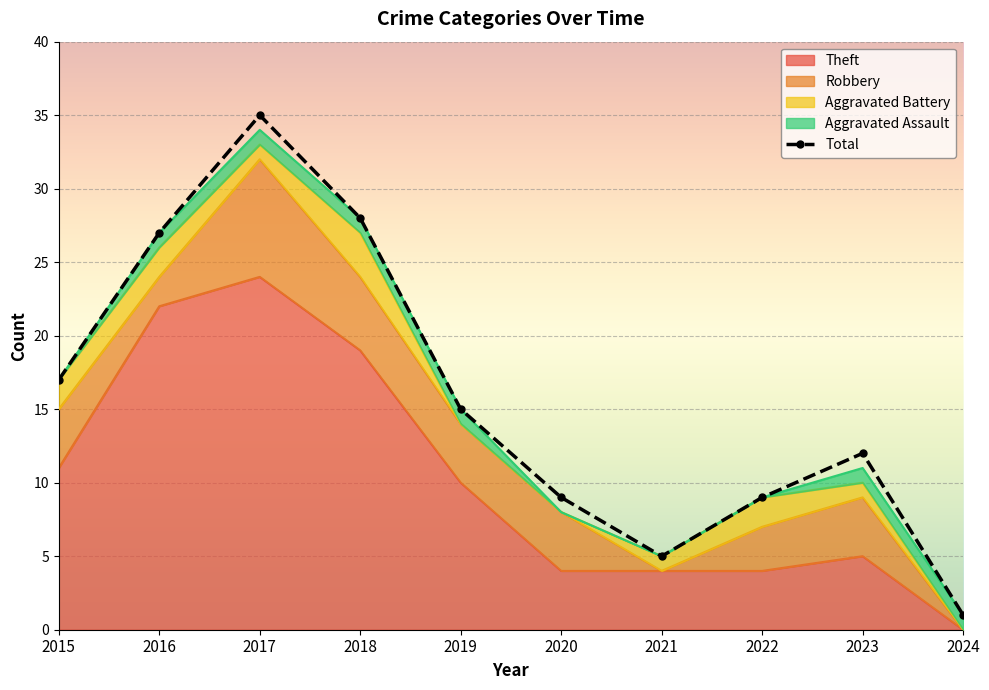

Reading left to right, transcribe all the data shown in this chart.

2015=17	2016=27	2017=35	2018=28	2019=15	2020=9	2021=5	2022=9	2023=12	2024=1